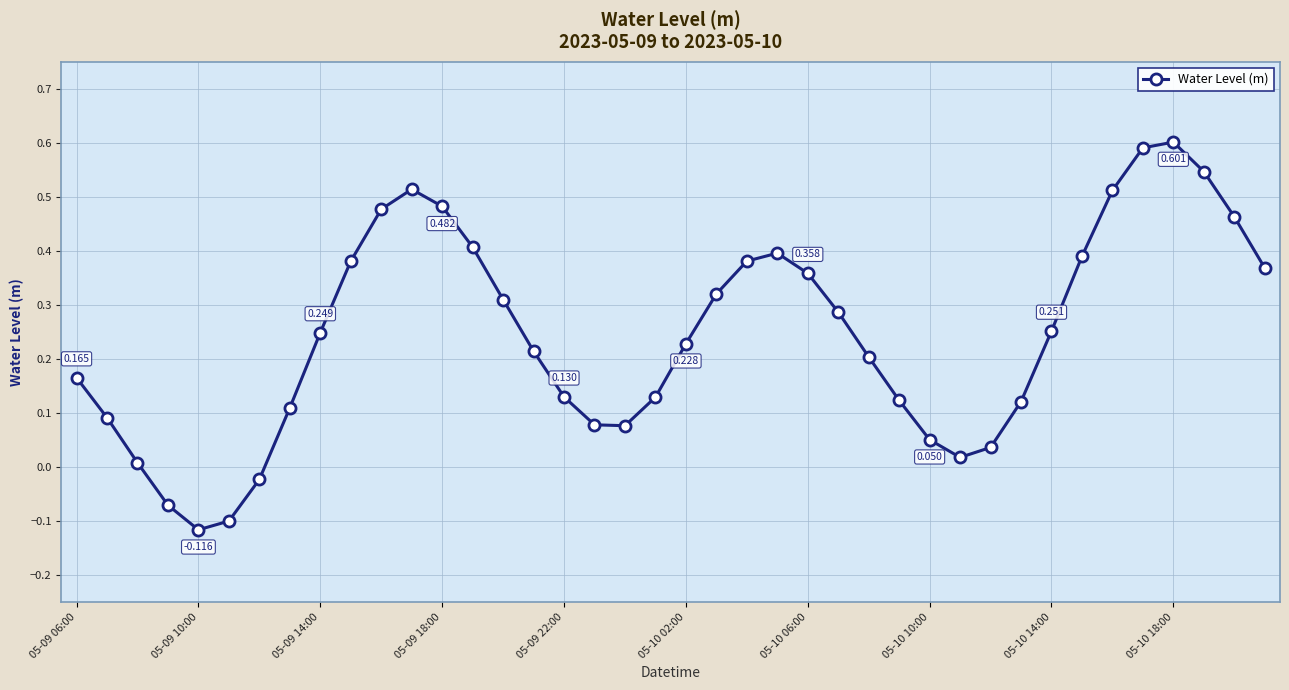

How many points are lower than both their immediate neighbors (excluding endpoints)?

3